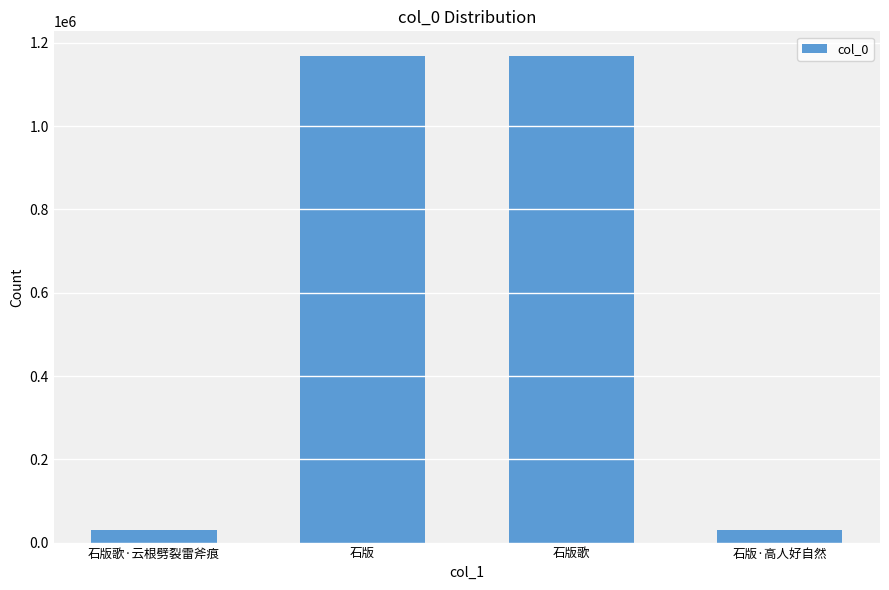

At which label is the value closest to 599296?

石版·高人好自然